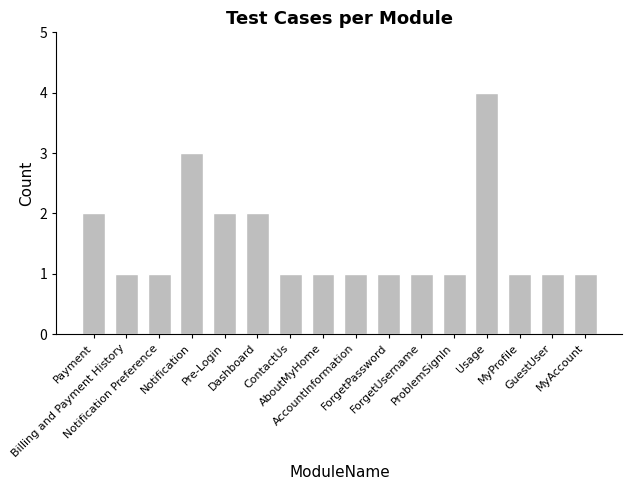

At which category does the chart reach its peak across all series?

Usage